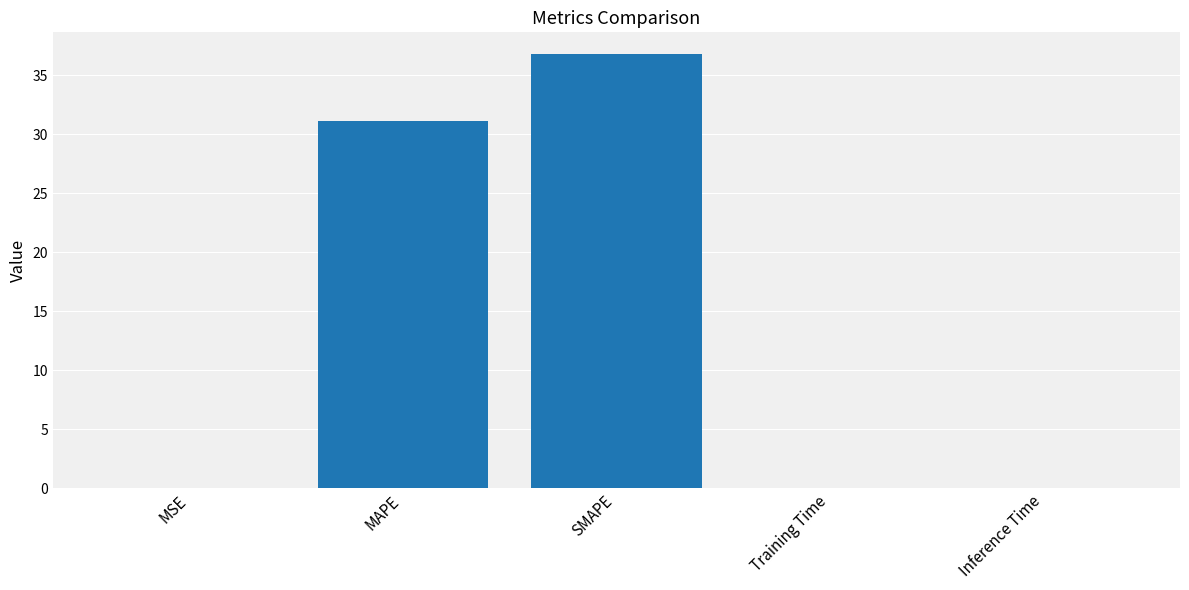

Which label corresponds to the largest value in the chart?

SMAPE